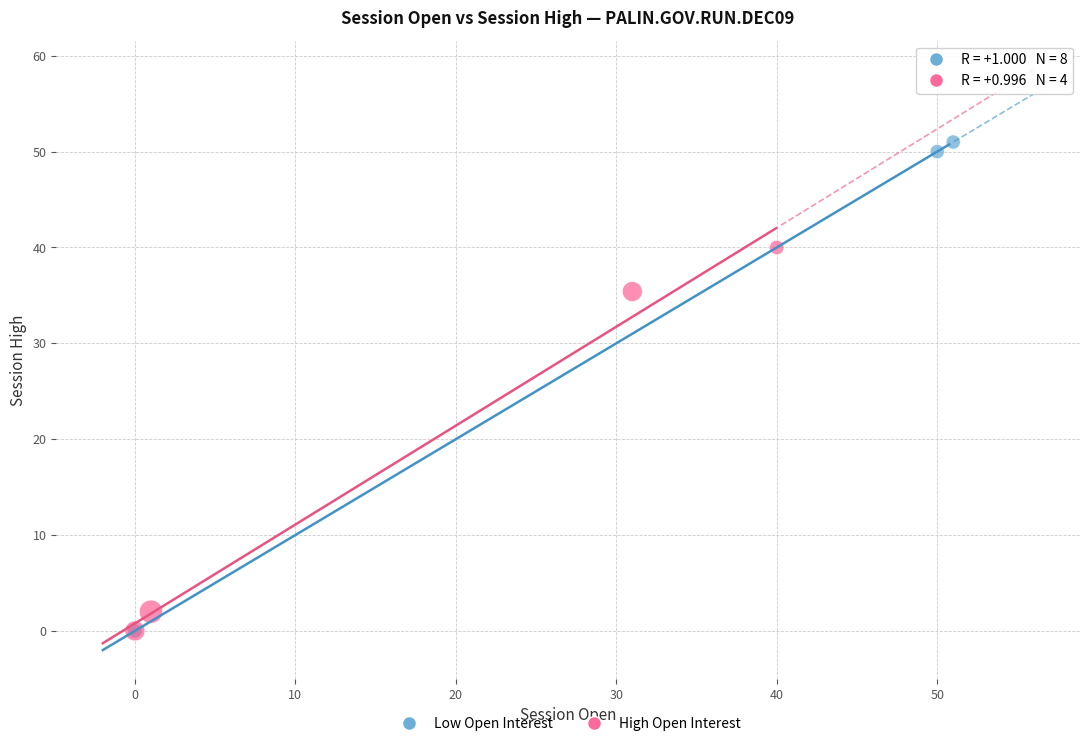

Which series has the largest Y range (max minus min)?

Low Open Interest